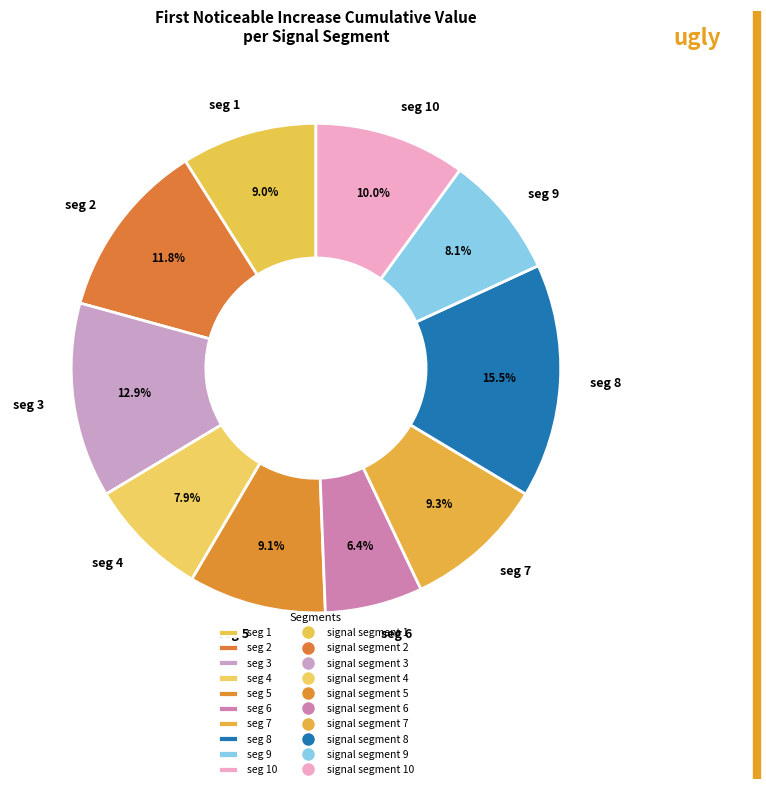

What portion of the pie excludes seg 5?

90.9%